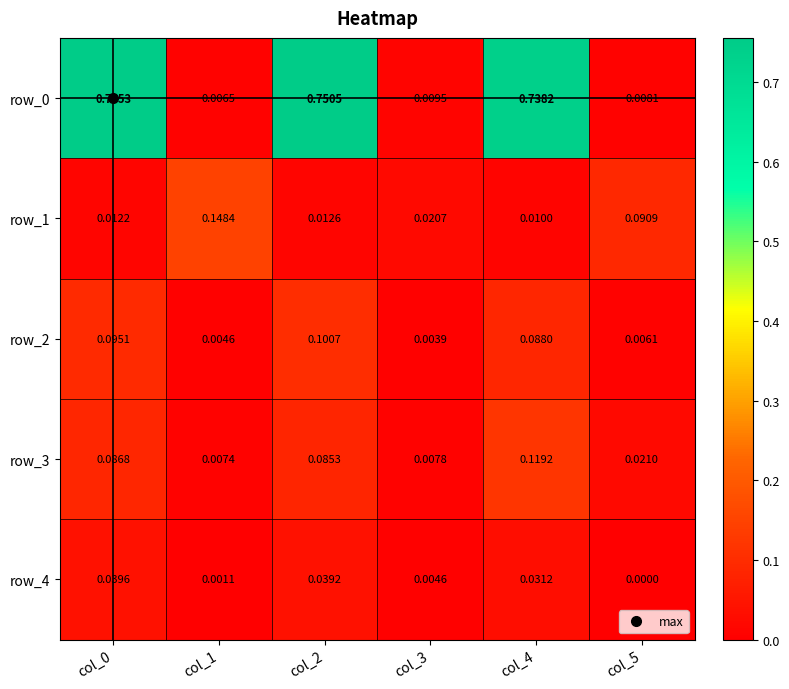

Is the value of row_2 at col_4 greater than the value of row_1 at col_4?

Yes